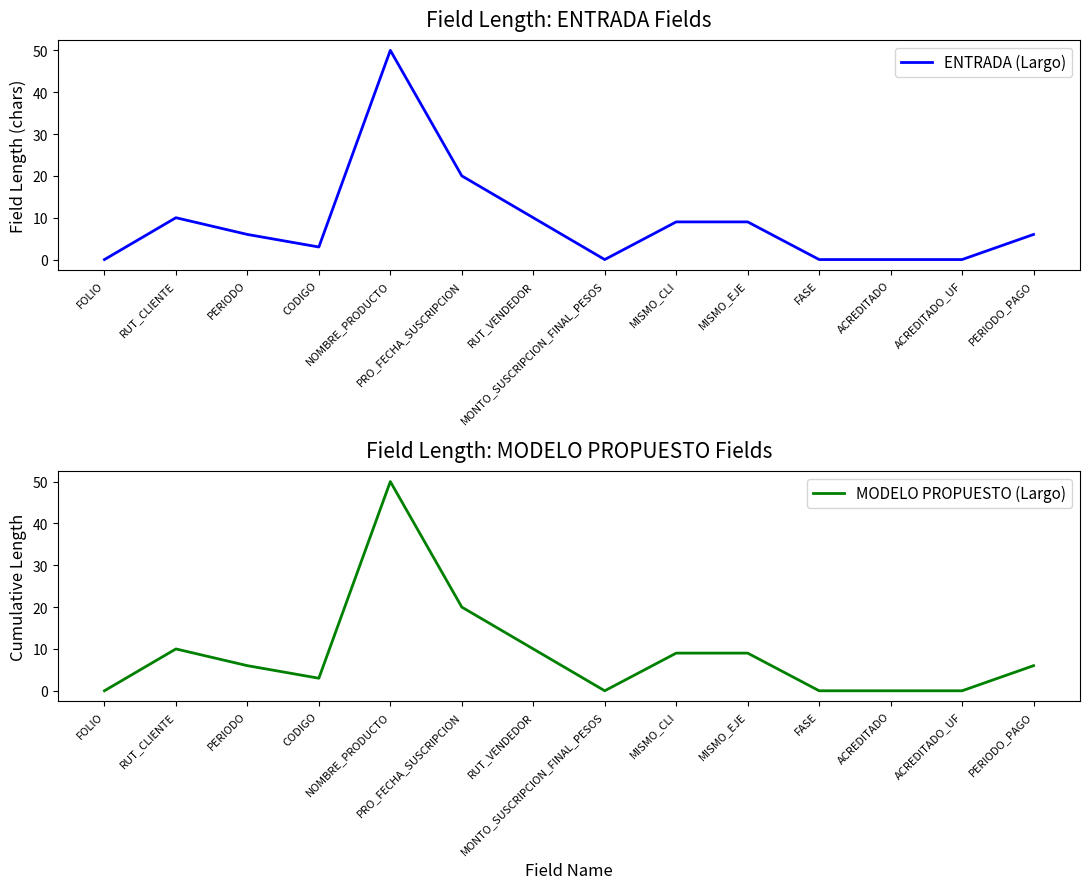

How many interior local peaks does the ENTRADA (Largo) series have?

2